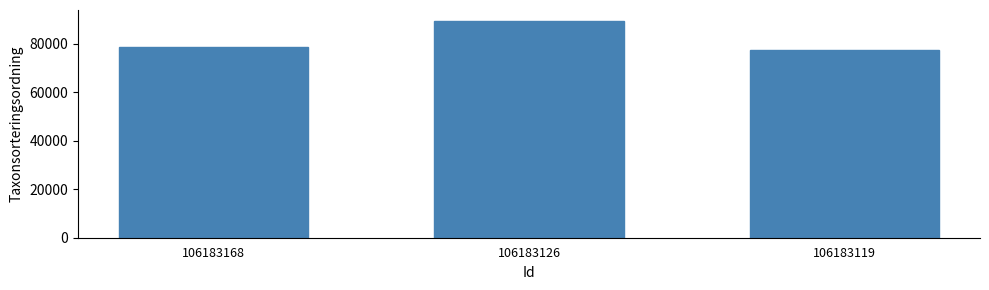

Count the number of data series in this chart.

1